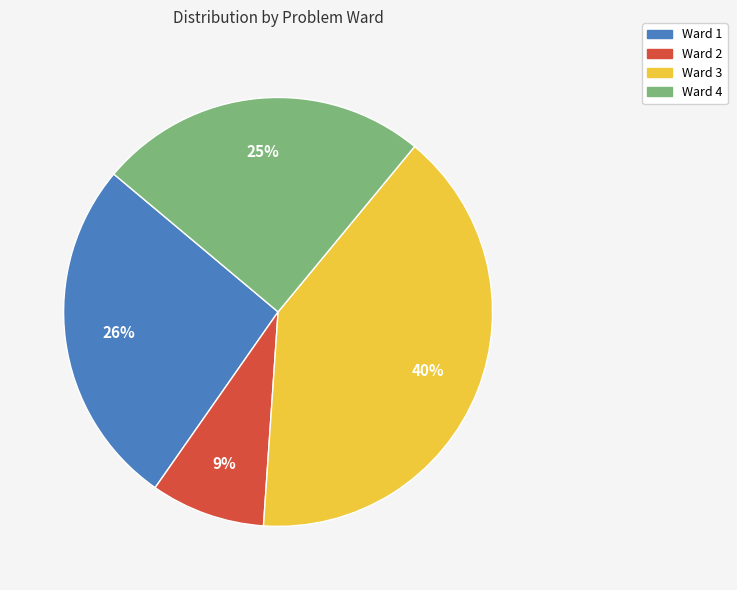

To the nearest percent, what is the average slice percentage?

25%